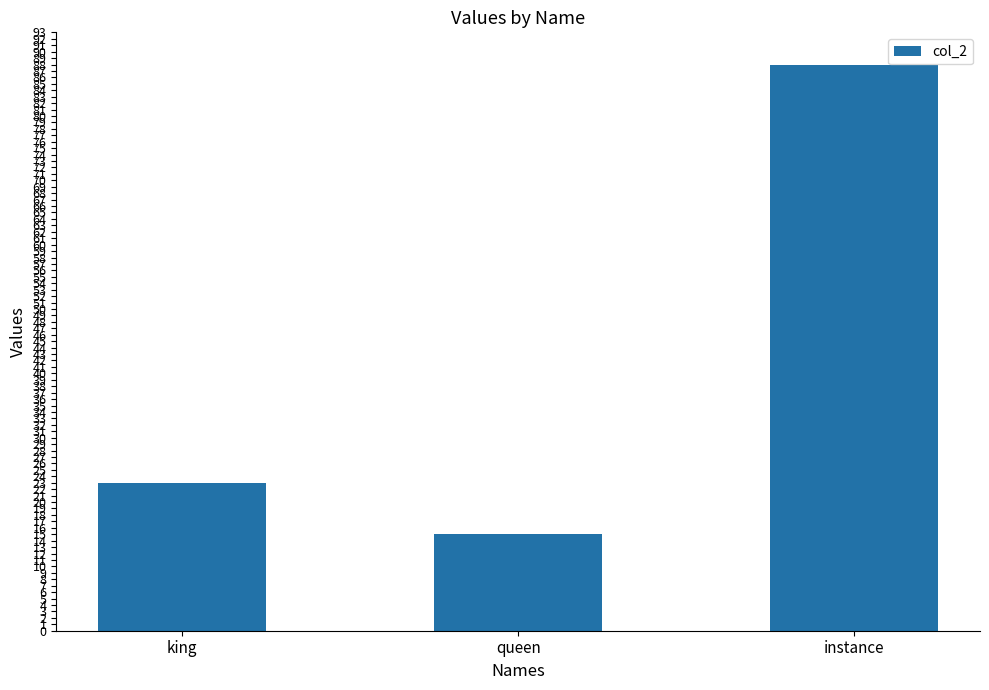

What is the change in value from king to queen?

-8